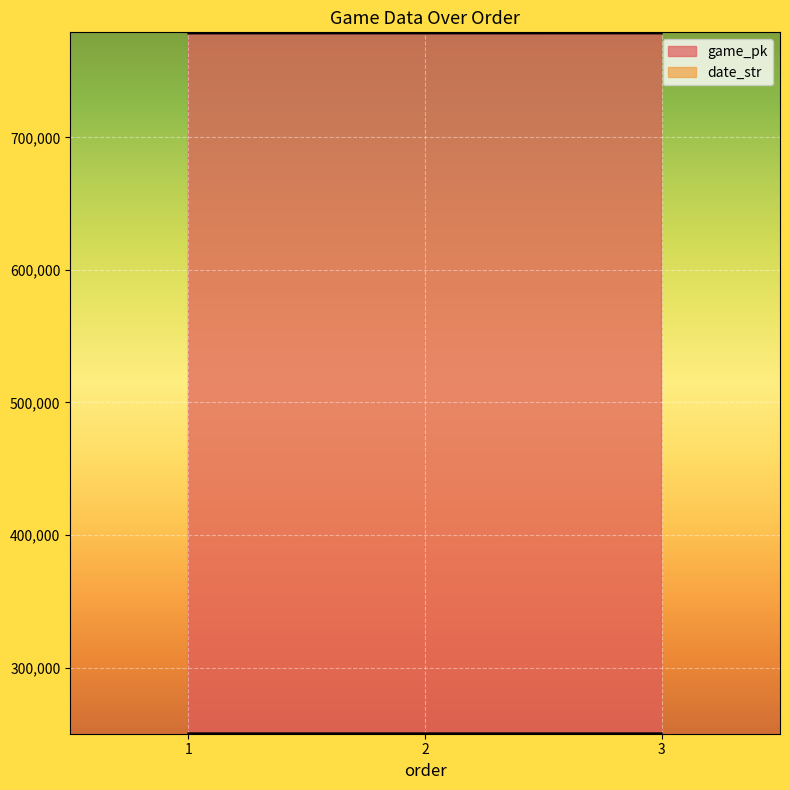

Rank the categories by date_str value from lowest to highest.

3, 2, 1